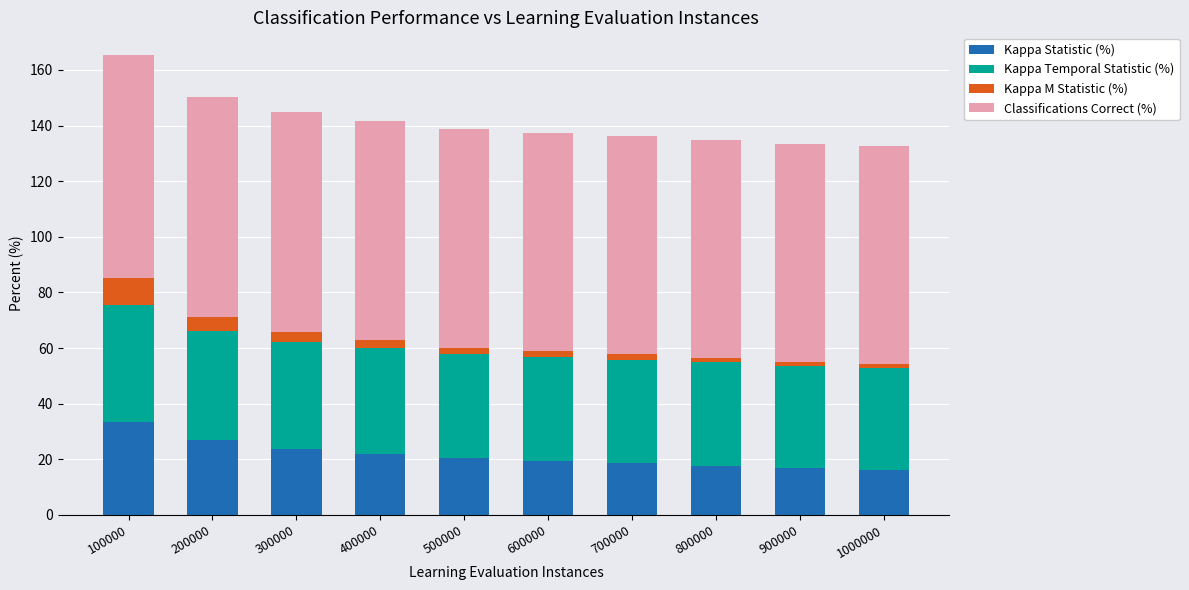

What is the difference between the maximum and minimum values in the Kappa Statistic (%) series?

17.4